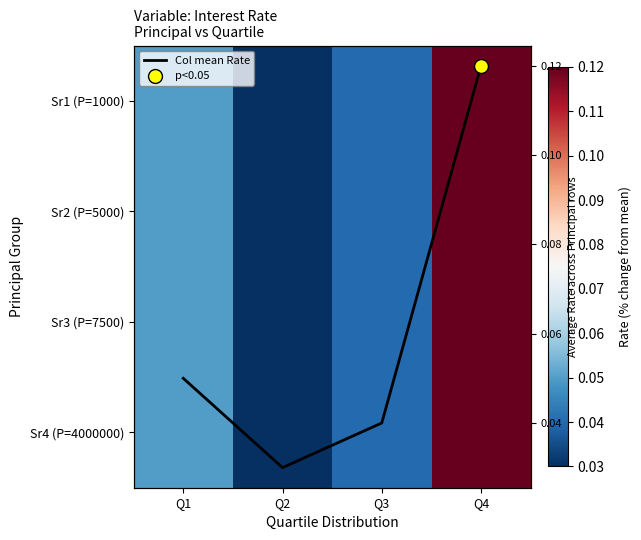

List the labels in order of Sr4 (P=4000000) value, largest first.

Q4, Q1, Q3, Q2